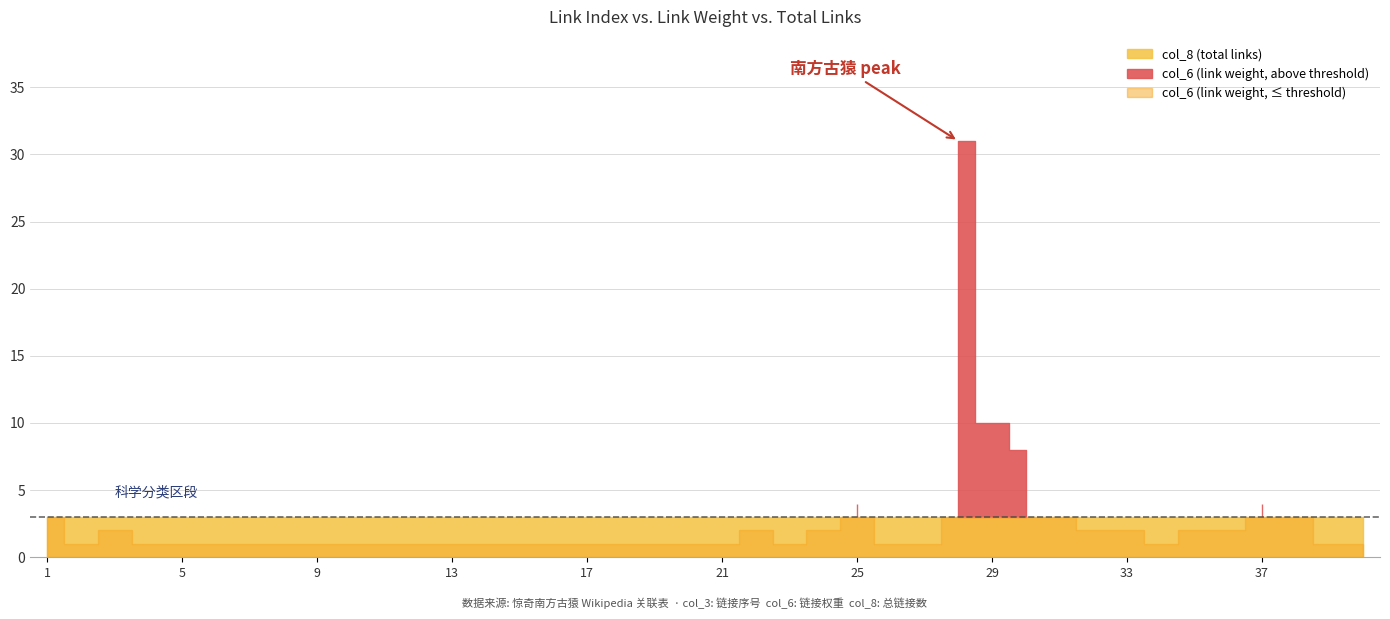

Reading right to left, transcribe all the data shown in this chart.

col_3 (link index): 40	39	38	37	36	35	34	33	32	31	30	29	28	27	26	25	24	23	22	21	20	19	18	17	16	15	14	13	12	11	10	9	8	7	6	5	4	3	2	1
col_6 (link weight): 1	1	3	4	2	2	1	2	2	3	8	10	31	1	1	4	2	1	2	1	1	1	1	1	1	1	1	1	1	1	1	1	1	1	1	1	1	2	1	3
col_8 (total links): 3	3	3	3	3	3	3	3	3	3	3	3	3	3	3	3	3	3	3	3	3	3	3	3	3	3	3	3	3	3	3	3	3	3	3	3	3	3	3	3